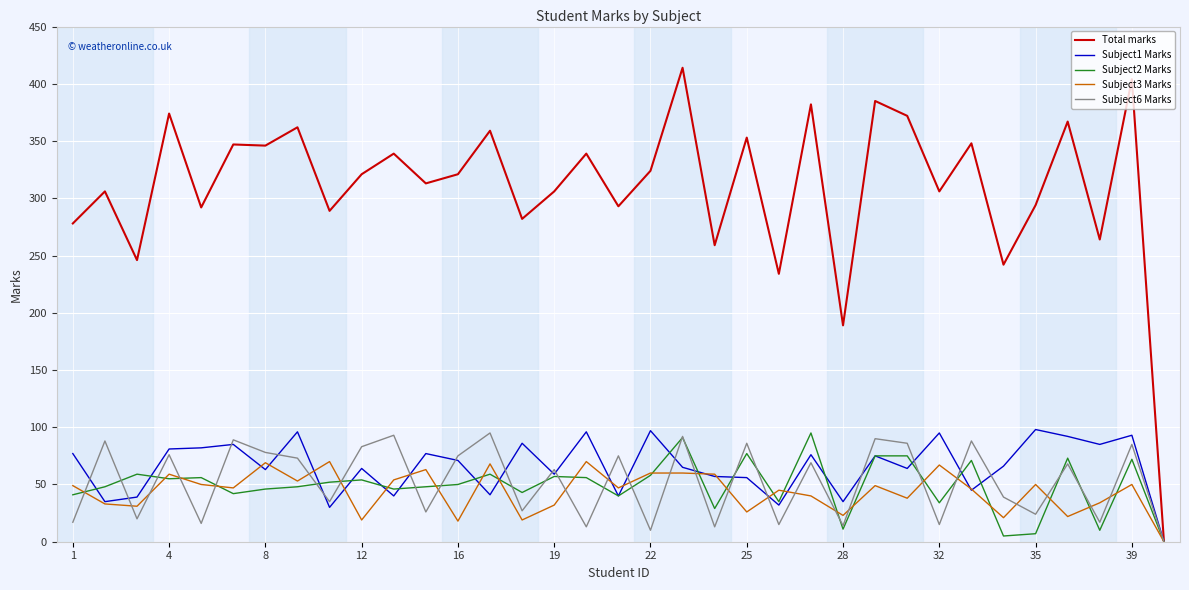

Which series has the largest total across all categories?

Total marks